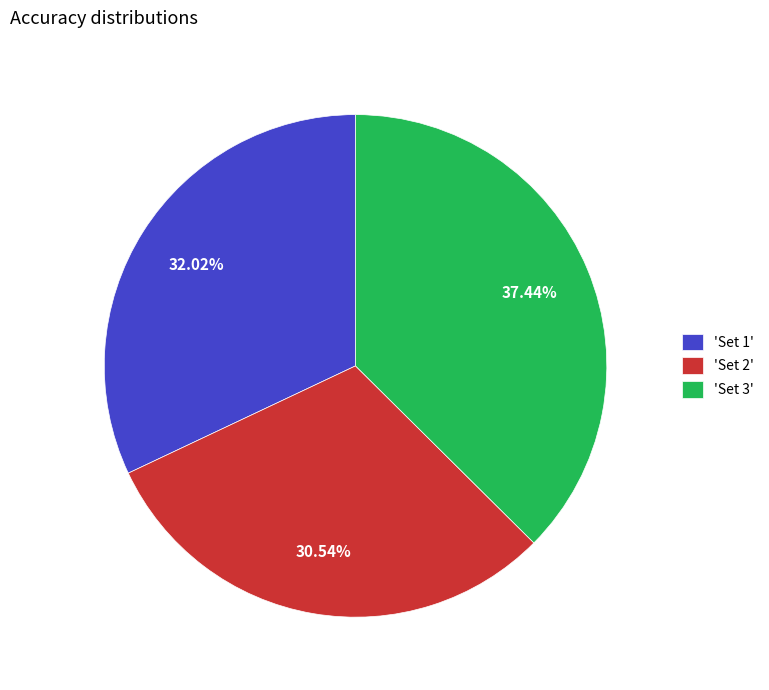

Rank the categories by value from highest to lowest.

'Set 3', 'Set 1', 'Set 2'